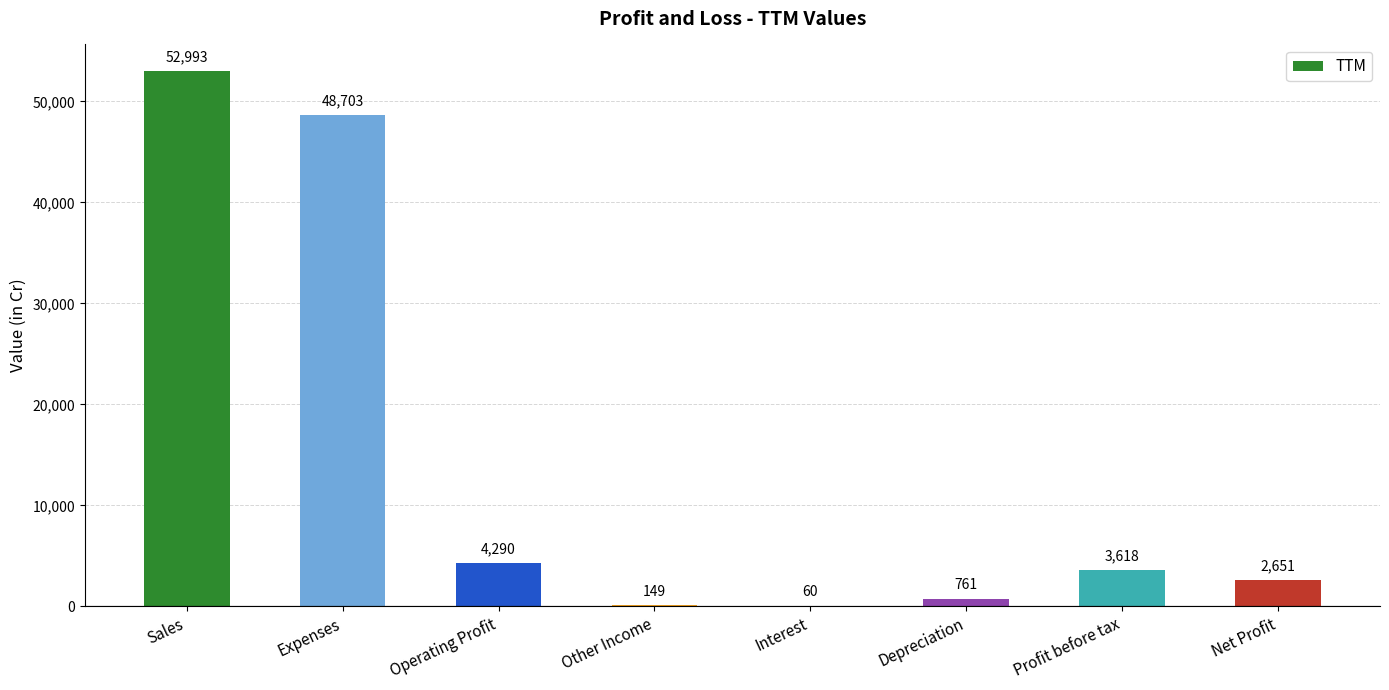

Between Profit before tax and Other Income, which is larger?

Profit before tax